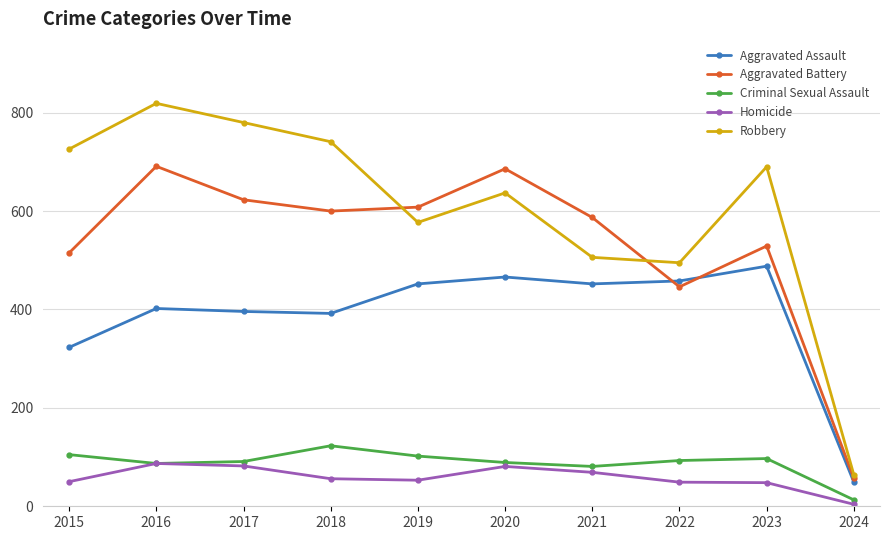

What is the spread (max minus min) of values at 2015?

676